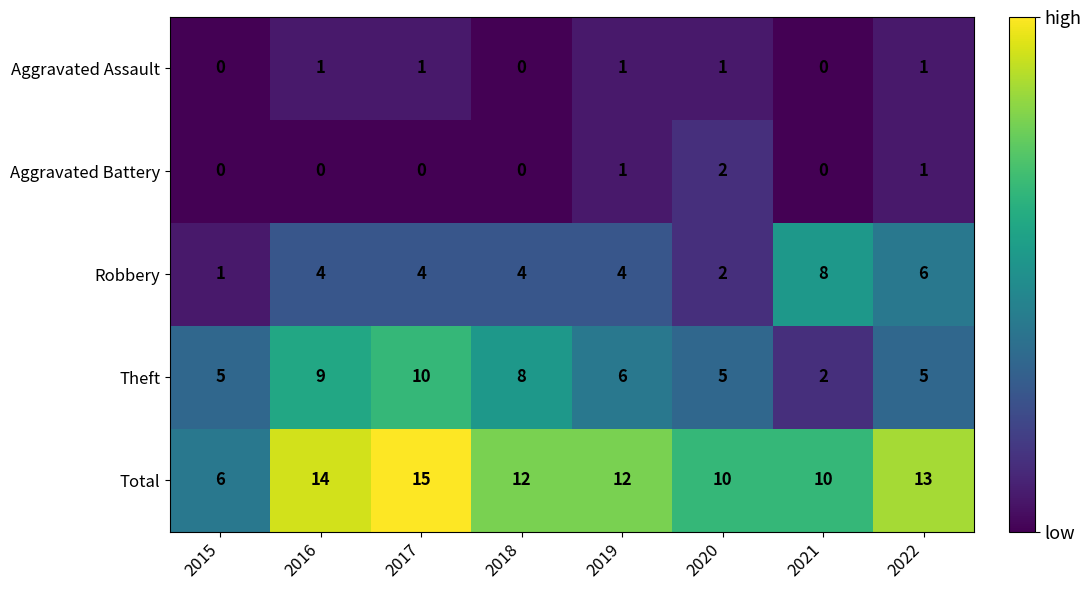

What is the sum of all Theft values?

50